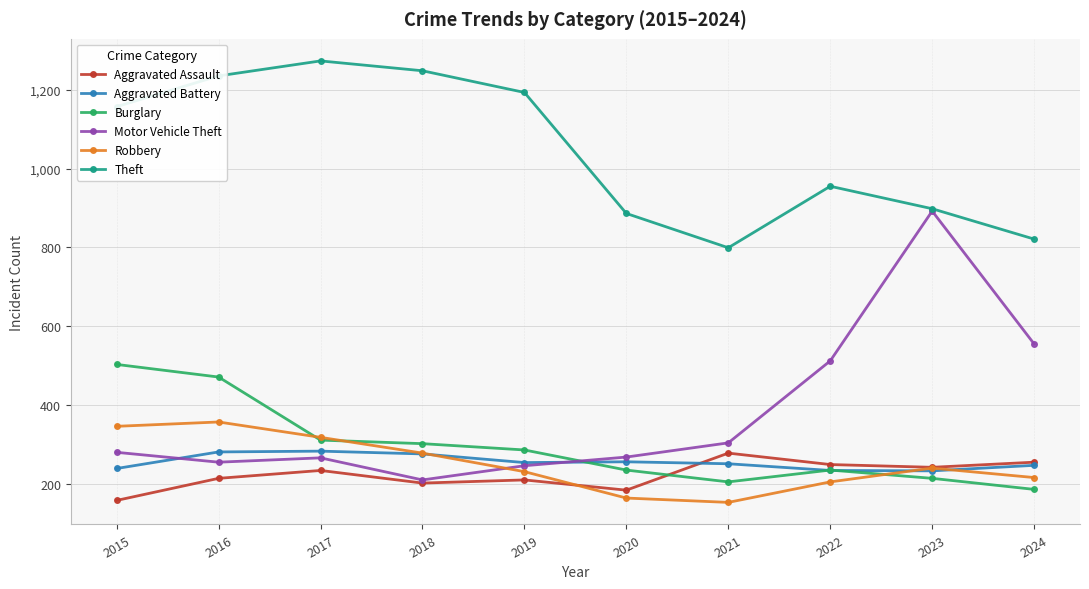

Is the value of Theft at 2024 greater than the value of Burglary at 2018?

Yes